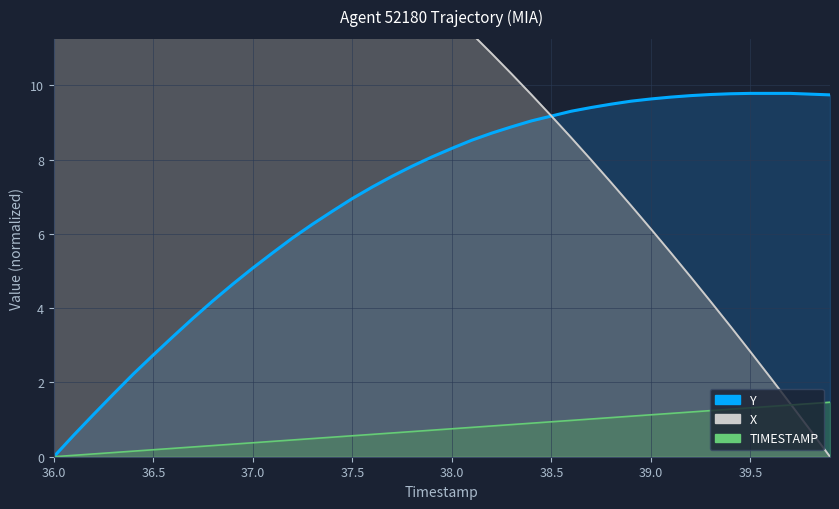

The Y (line) series shows 4.1 at 16. True or false?

False